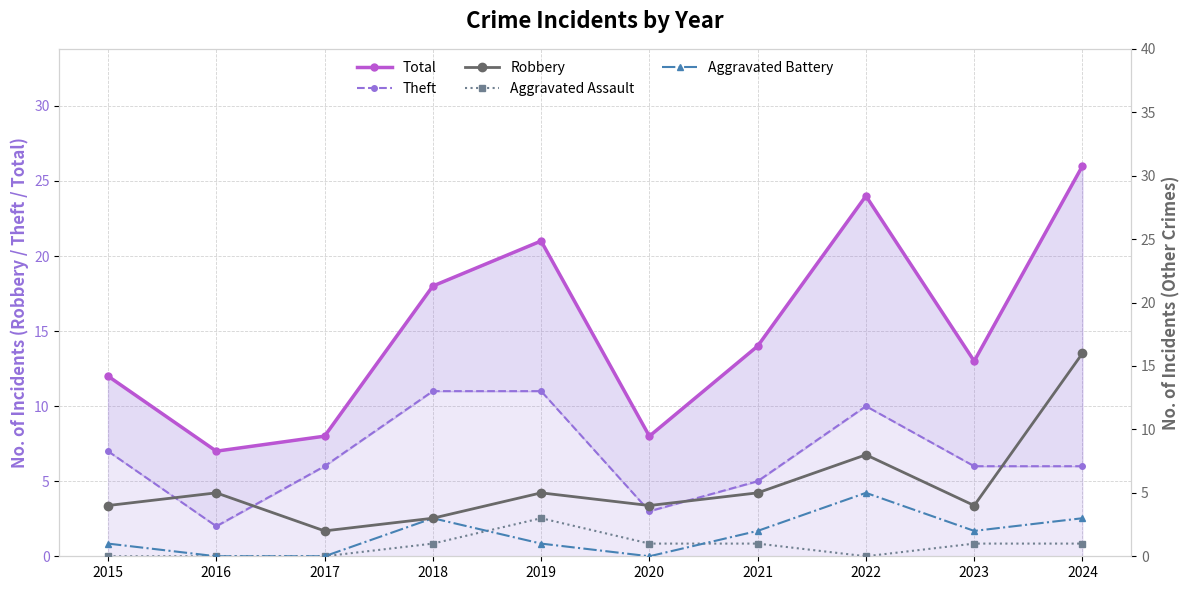

Reading left to right, extract all data points from this chart.

Total: 12	7	8	18	21	8	14	24	13	26
Theft: 7	2	6	11	11	3	5	10	6	6
Robbery: 4	5	2	3	5	4	5	8	4	16
Aggravated Assault: 0	0	0	1	3	1	1	0	1	1
Aggravated Battery: 1	0	0	3	1	0	2	5	2	3